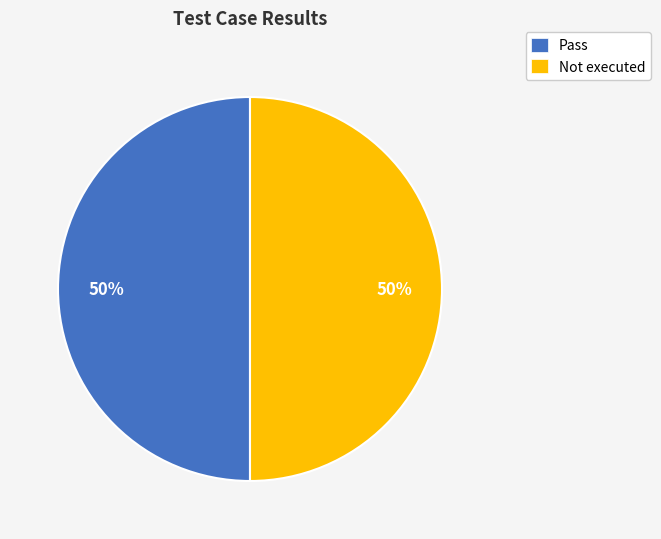

Combined, do Pass and Not executed account for over 50%?

Yes